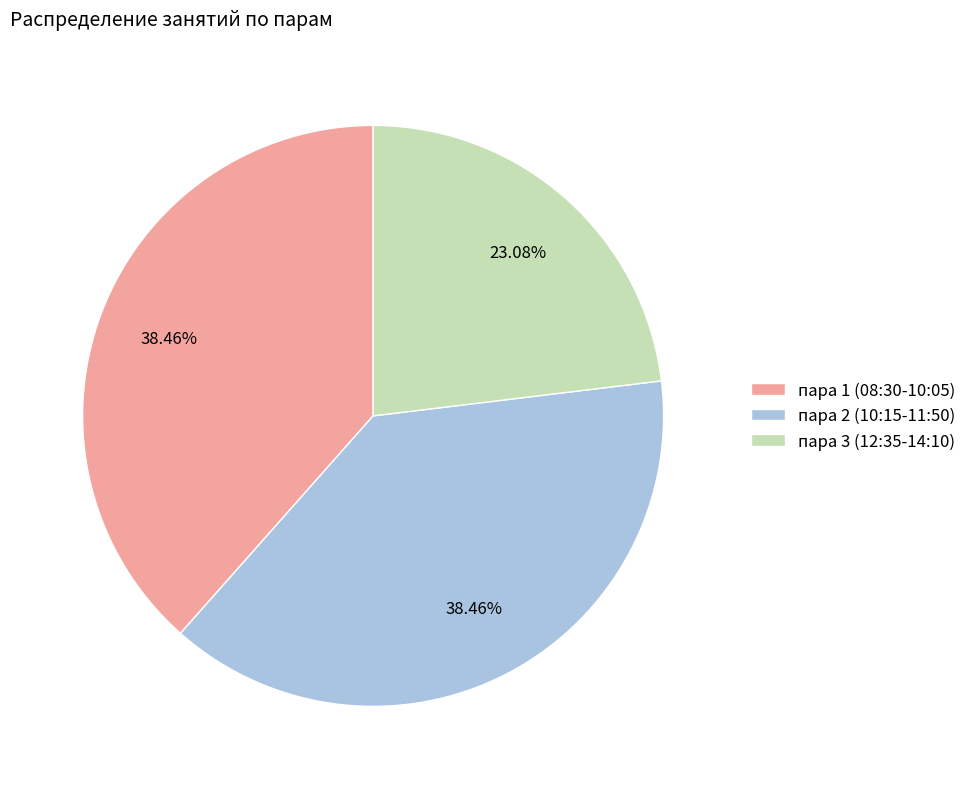

Which category has the smallest portion of the pie?

пара 3 (12:35-14:10)